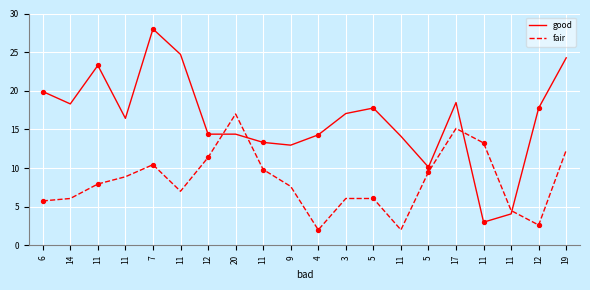

What are all the series names shown in the legend?

good, fair